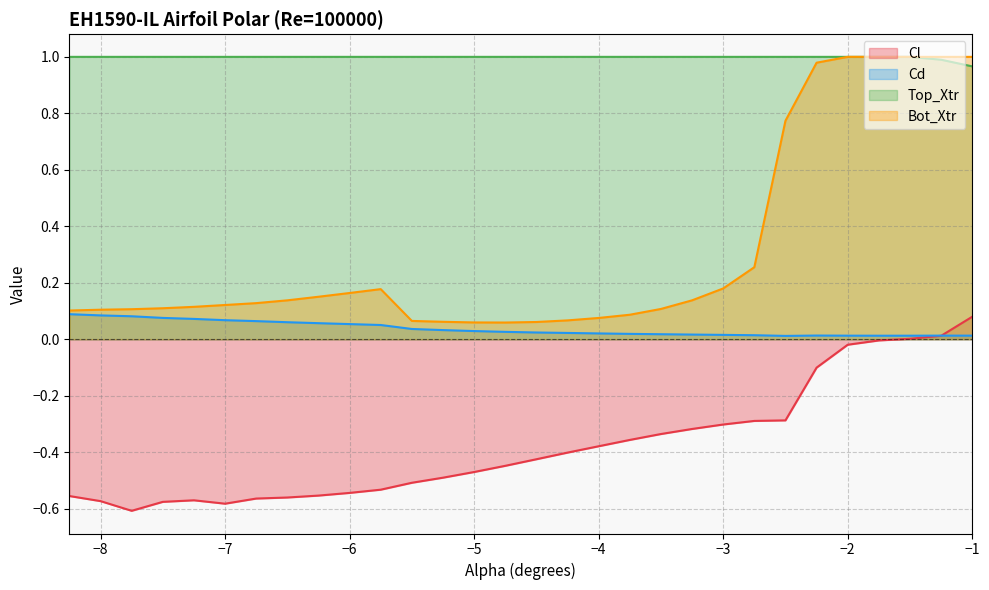

Which series has the largest total across all categories?

Top_Xtr